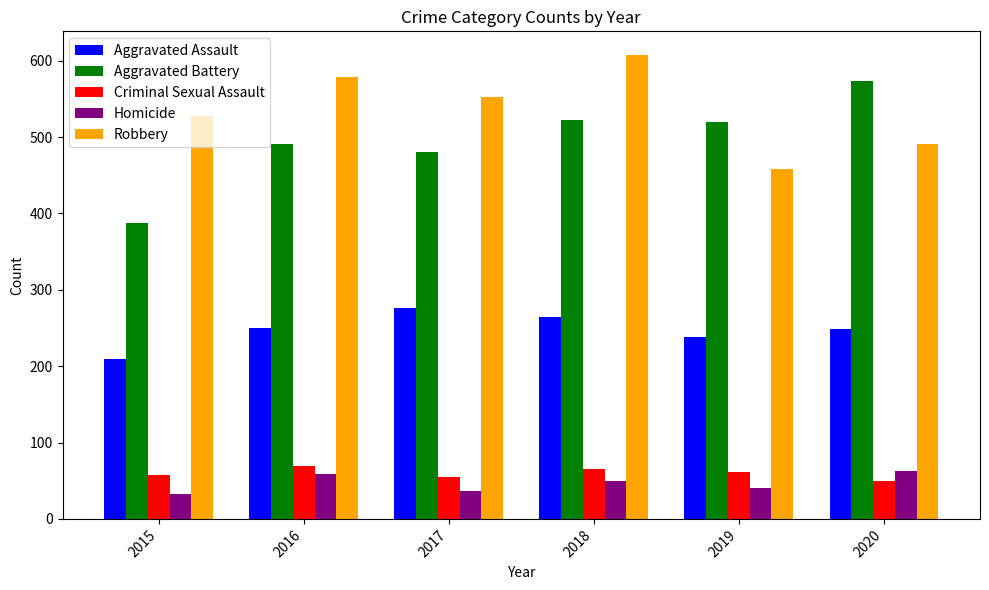

What value does the Aggravated Battery series have at 2019?

520